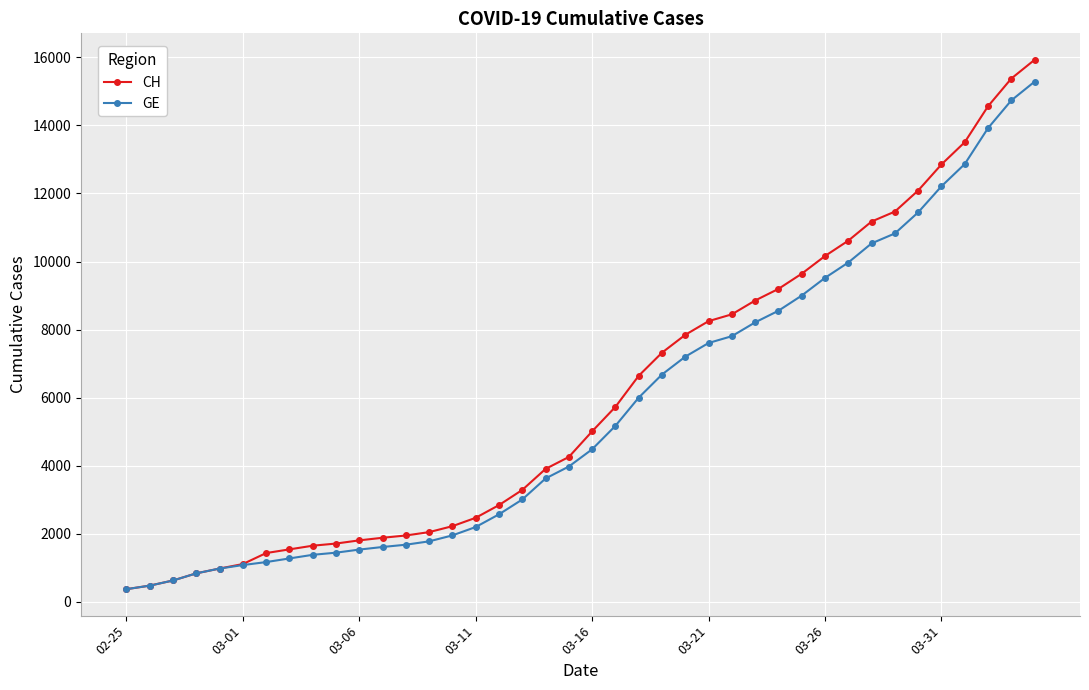

List the series in order of their peak value, lowest first.

GE, CH